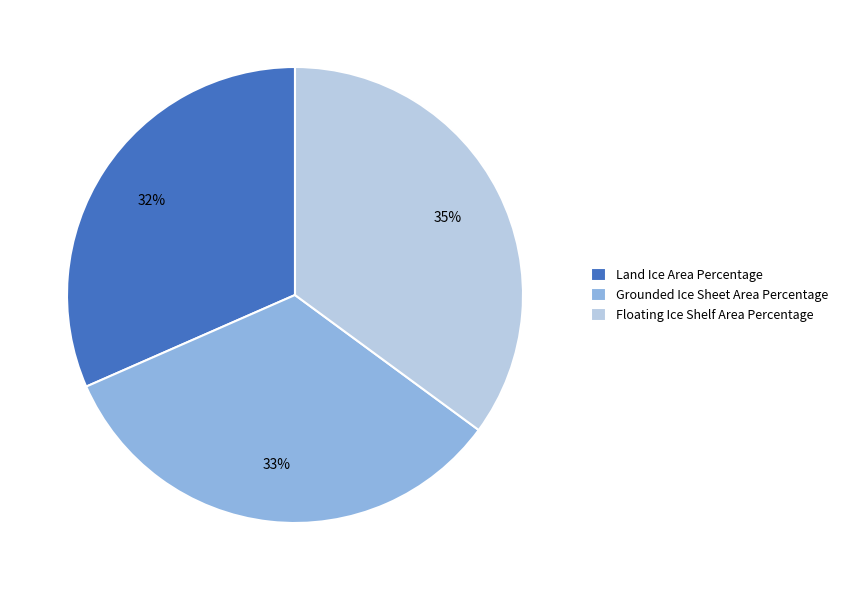

To the nearest percent, what is the average slice percentage?

33%